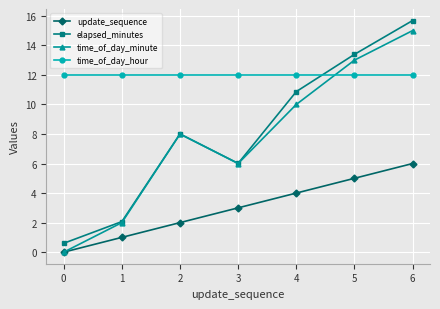

What is the spread (max minus min) of values at 3?

9.0